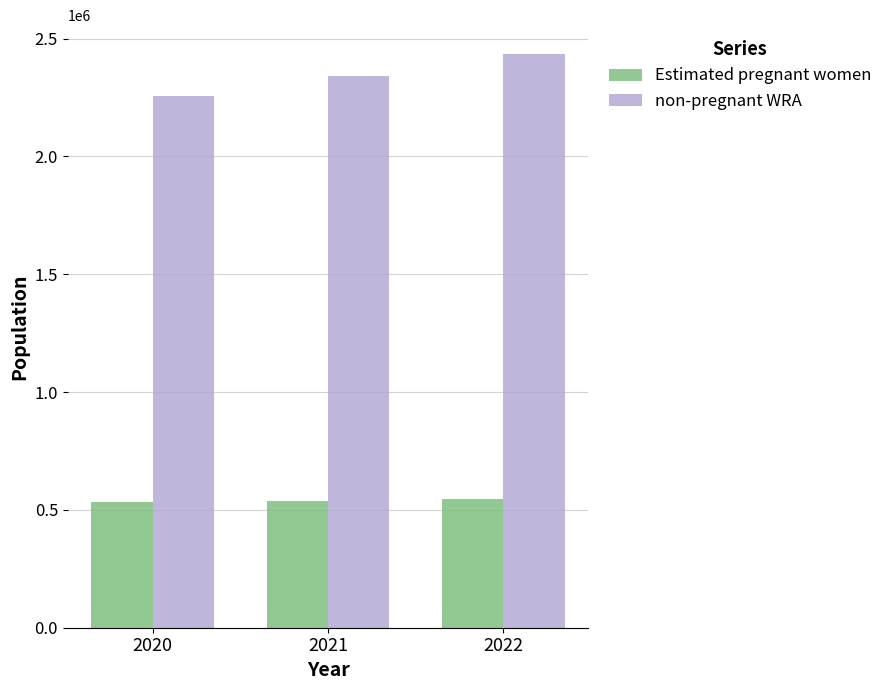

How many bars are there in each group?

2